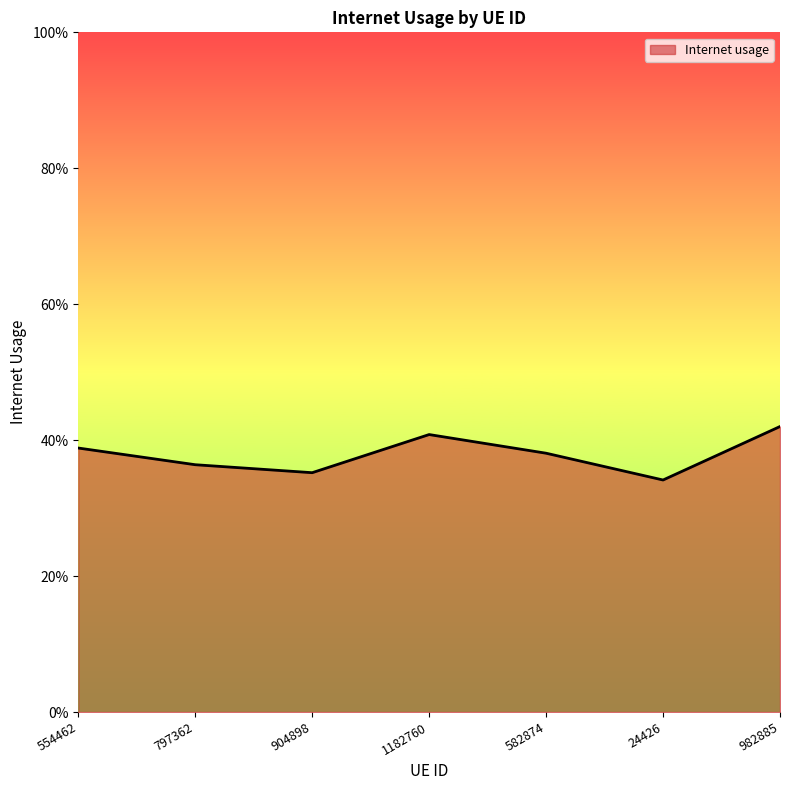

What is the minimum value shown in the chart?

0.3